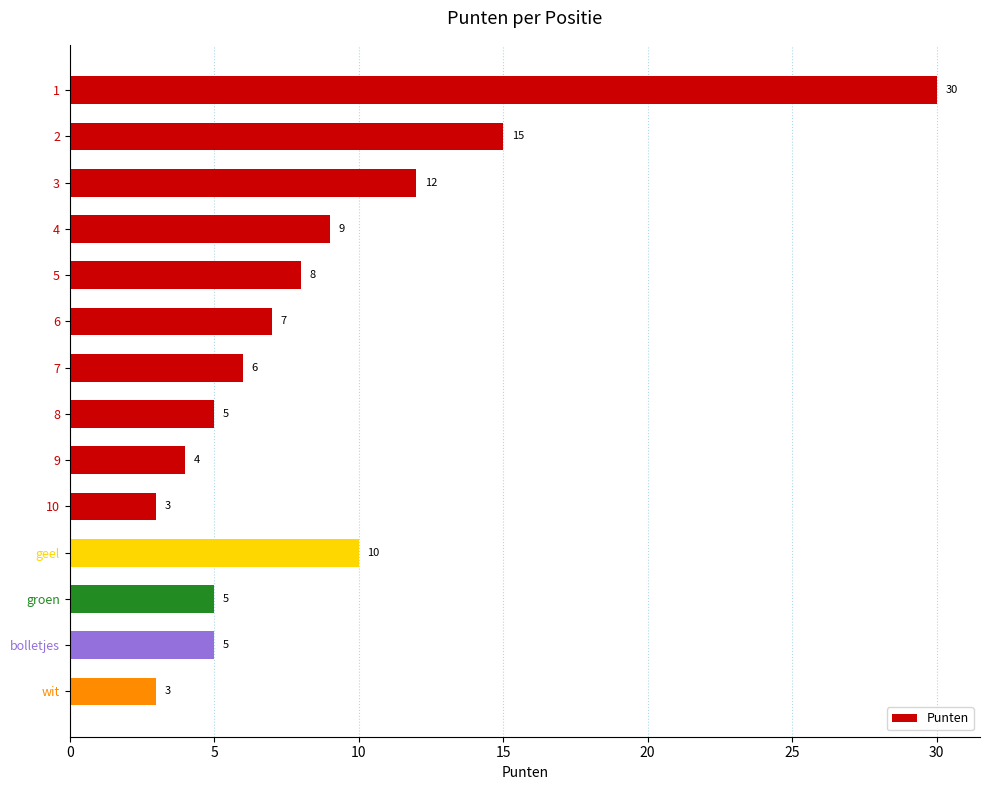

What is the greatest value displayed?

30